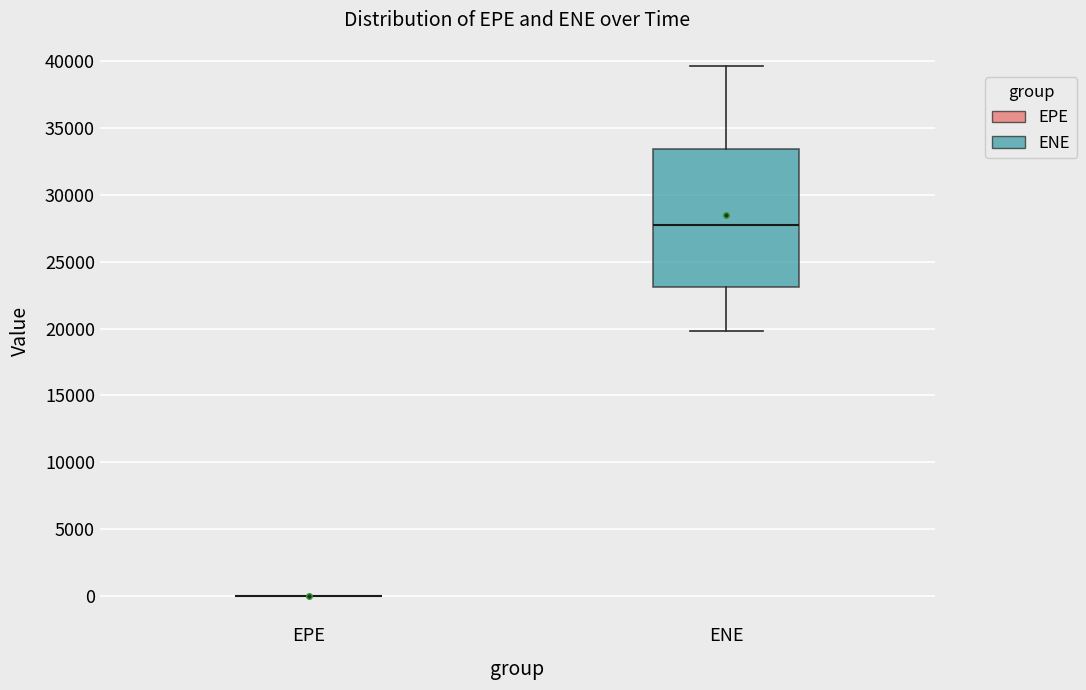

Which box is the tallest, from its lower edge to its upper edge?

ENE